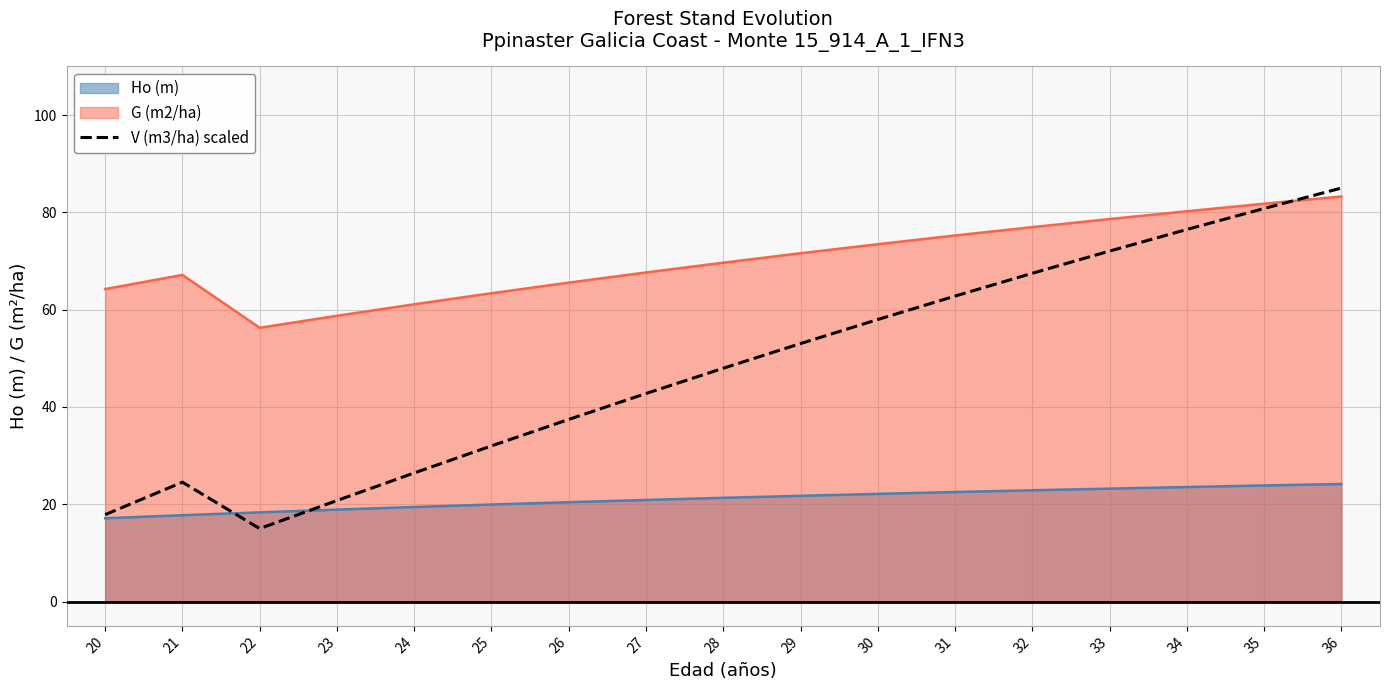

Count the number of values greater than 47.

9